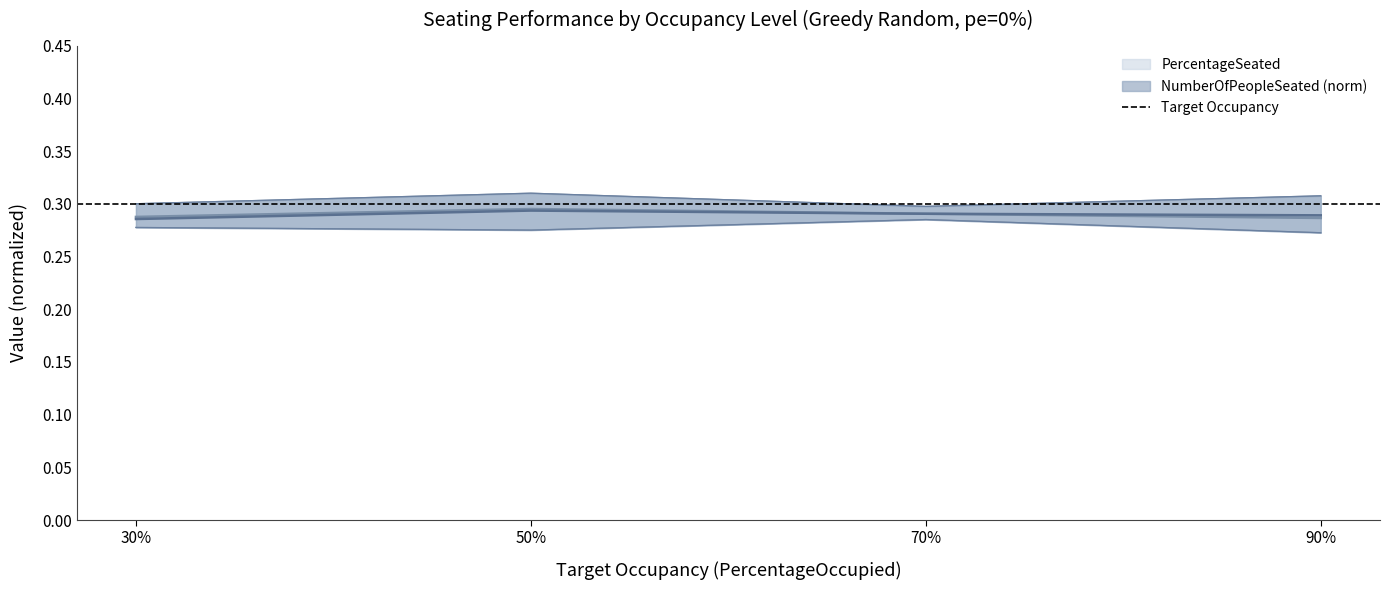

What is the total value across all series at 70%?

1.7